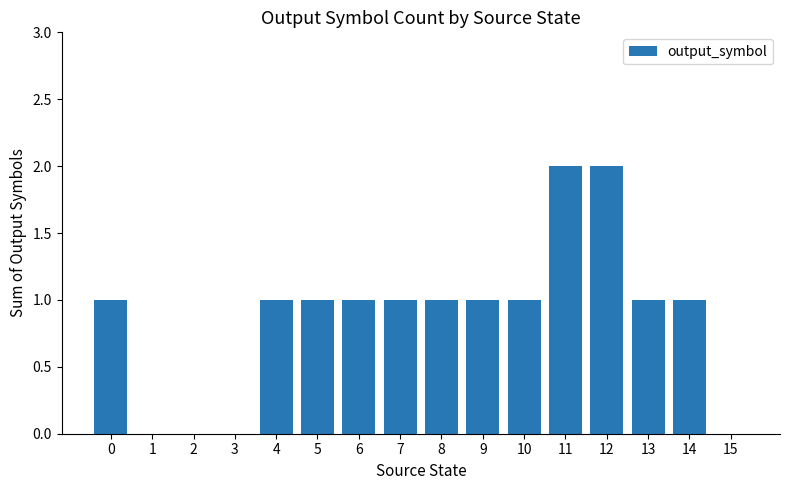

Reading left to right, what are all the values shown in this chart?

0=1	1=0	2=0	3=0	4=1	5=1	6=1	7=1	8=1	9=1	10=1	11=2	12=2	13=1	14=1	15=0